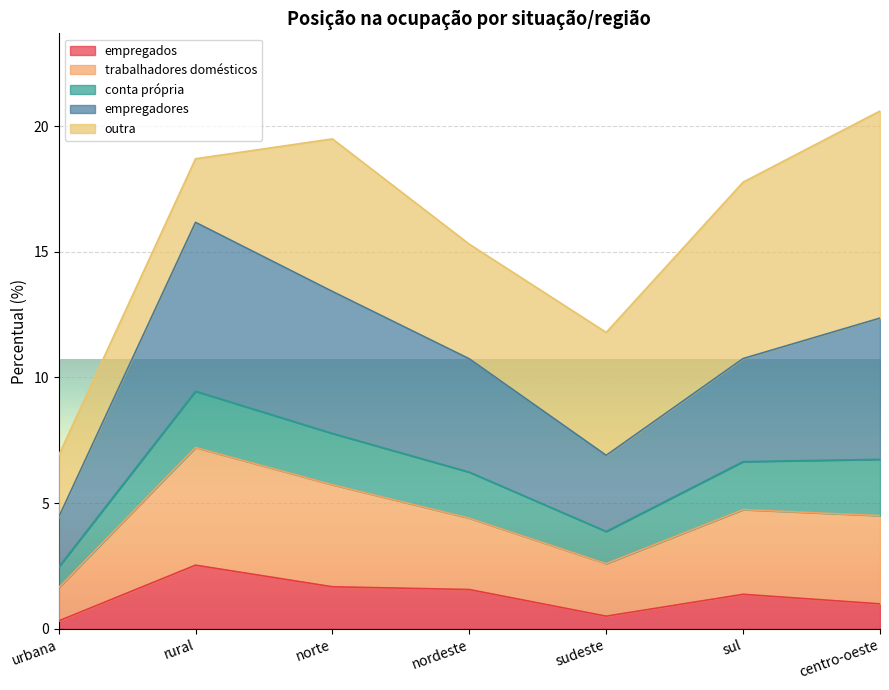

The value of empregados at norte is 1.7. True or false?

True